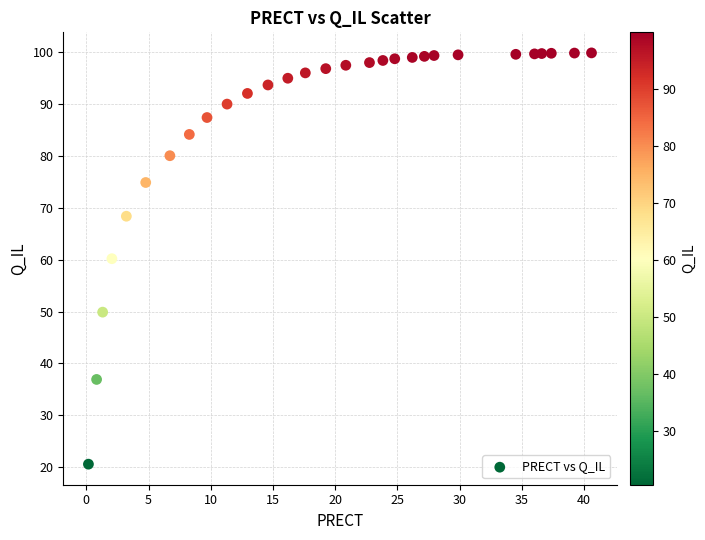

What is the range of Y values (max minus min)?

79.3